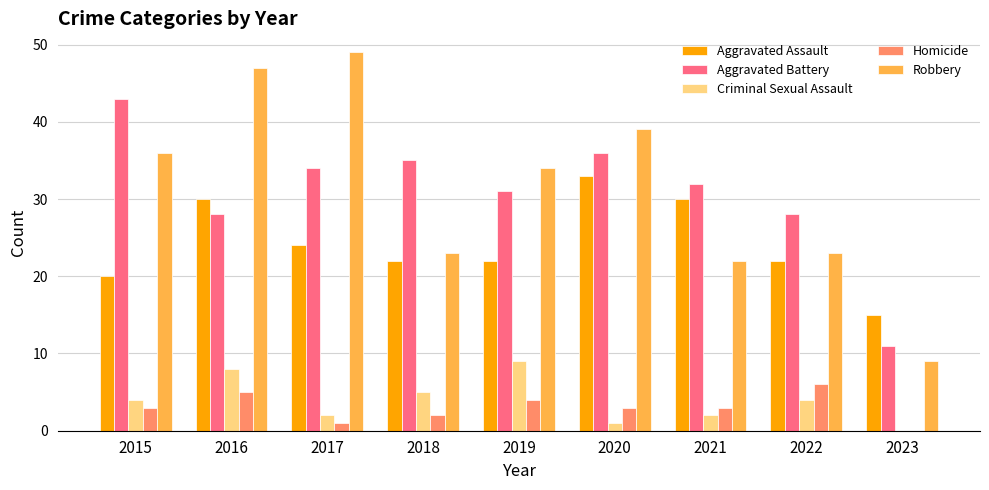

Which category has the highest value in the Aggravated Assault series?

2020